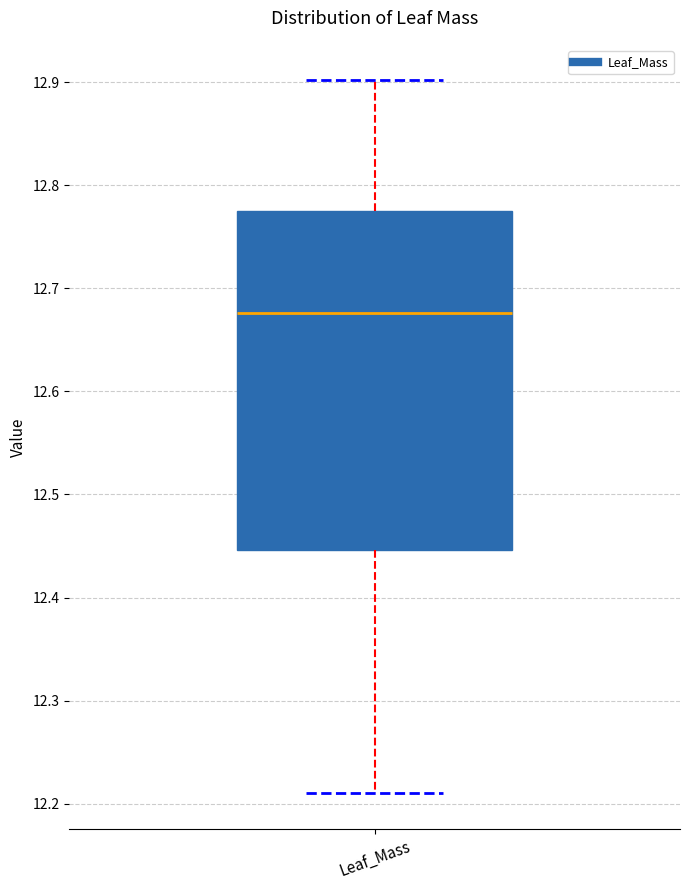

Read this box plot against the y-axis: the position of the median line, the range covered by the box, and the ends of both whiskers. The values are not printed on the chart, so give them approximately, as read against the axis.

median 12.68, box 12.45 to 12.77, whiskers 12.21 to 12.90